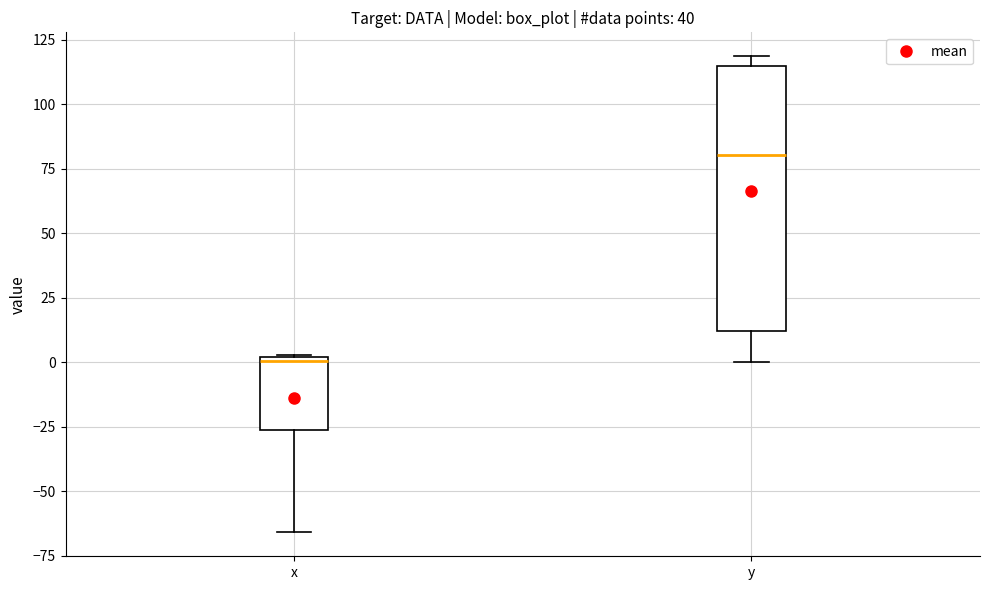

Which box's median line is the lowest?

x